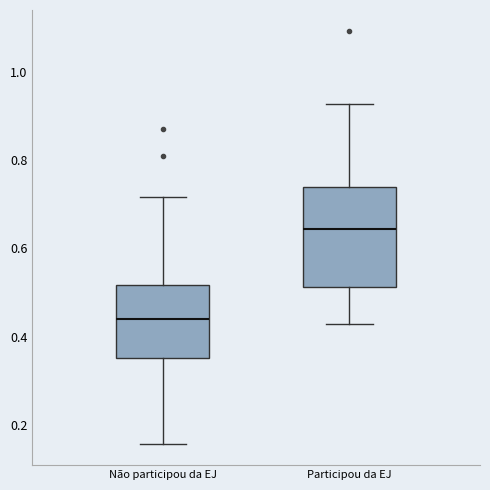

Reading left to right, read every box against the y-axis: the position of its median line, the range the box covers, and the ends of its whiskers. The values are not printed on the chart, so give them approximately, as read against the axis.

Não participou da EJ: median 0.44, box 0.36 to 0.52, whiskers 0.16 to 0.72
Participou da EJ: median 0.64, box 0.52 to 0.74, whiskers 0.42 to 0.92